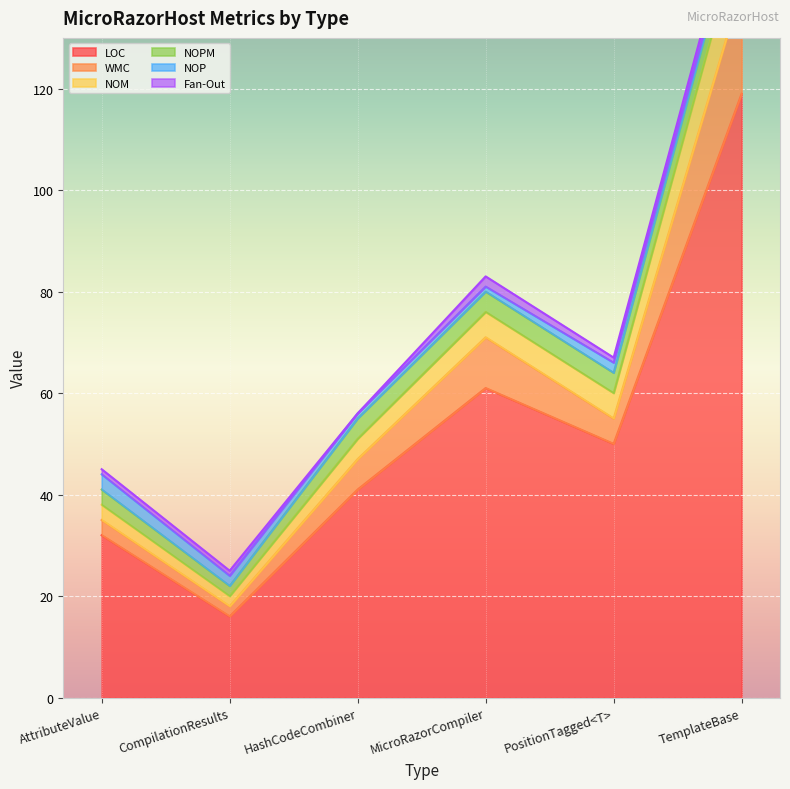

What is the approximate value of LOC at AttributeValue?

32